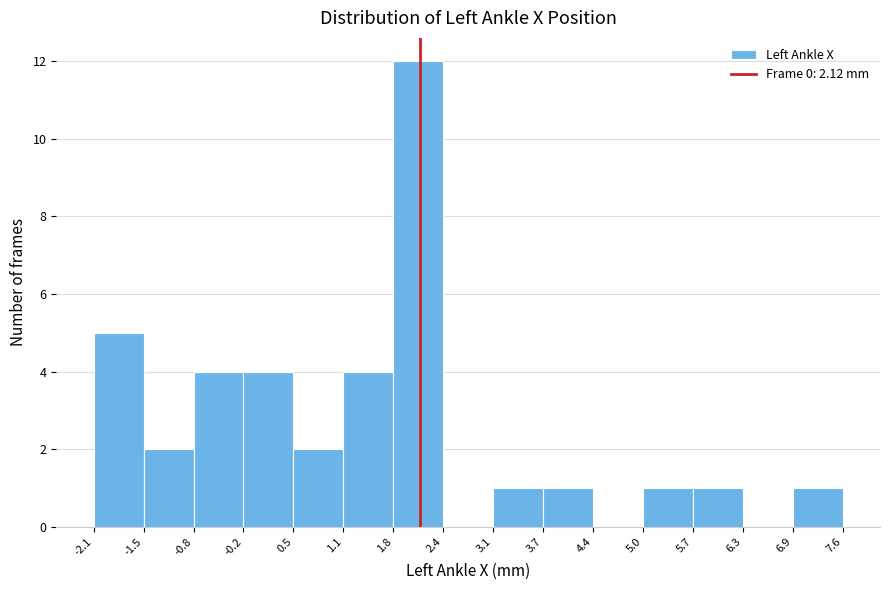

What is the height of the bar covering 3.1 to 3.7 on the x-axis? The values are not printed on the chart, so give them approximately, as read against the axis.

1